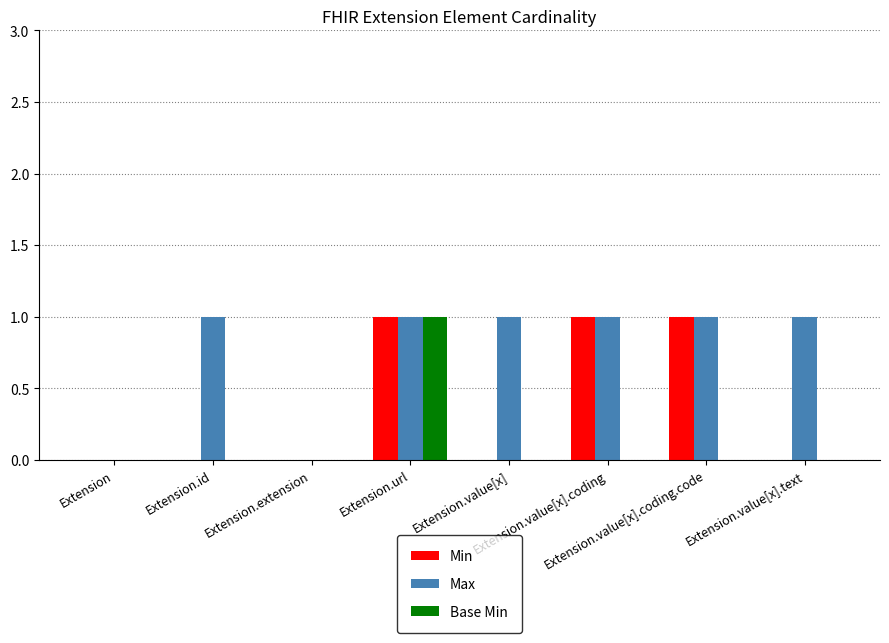

What is the sum of all Min values?

3